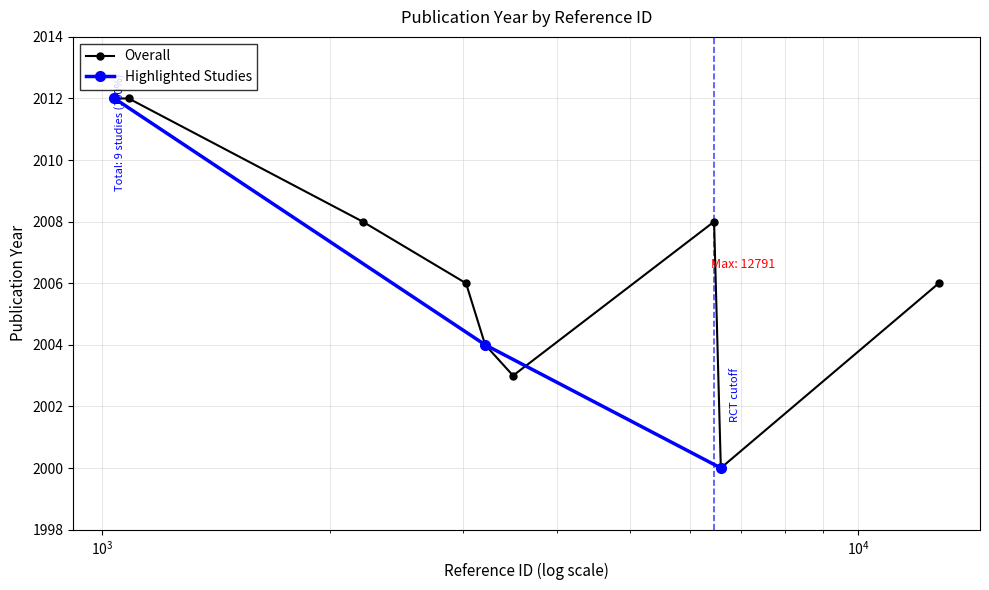

How many points are lower than both their immediate neighbors (excluding endpoints)?

2